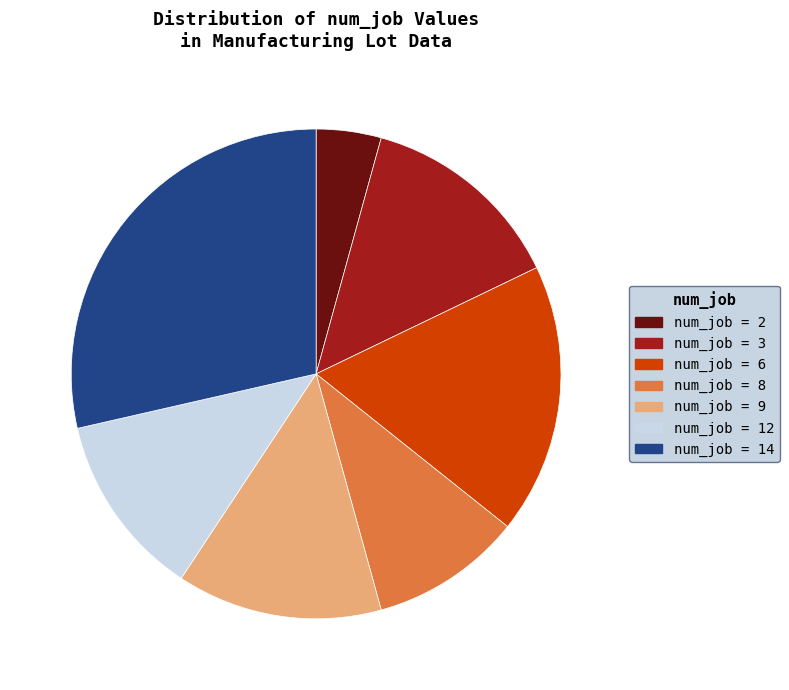

Does any single category account for the majority?

No